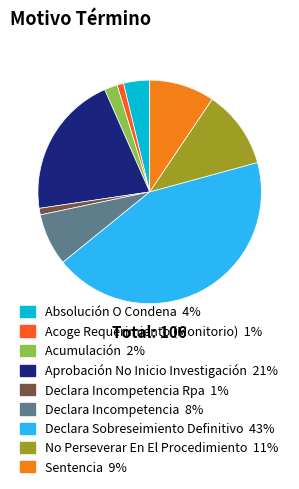

How many slices are in this pie chart?

9